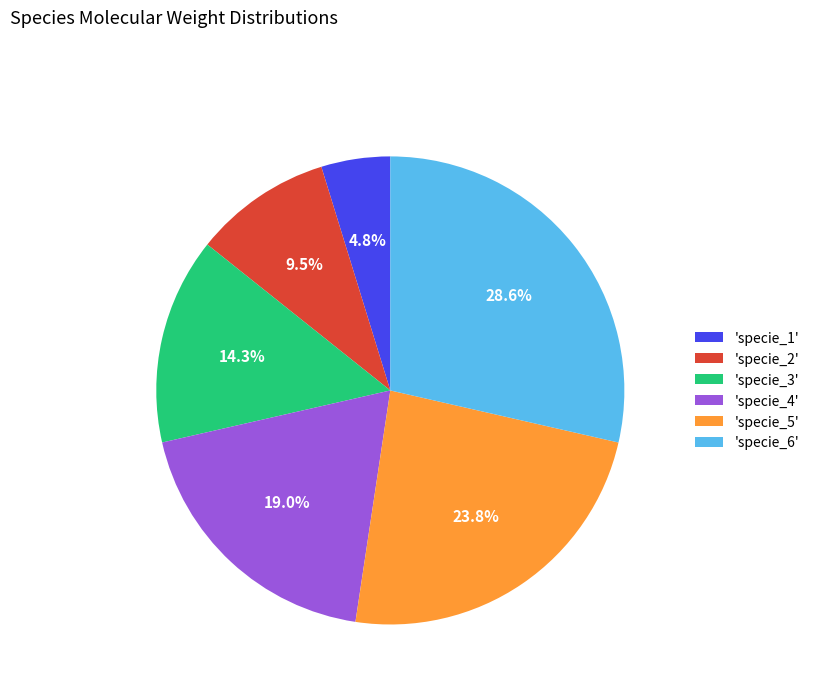

Which category has the smallest portion of the pie?

'specie_1'